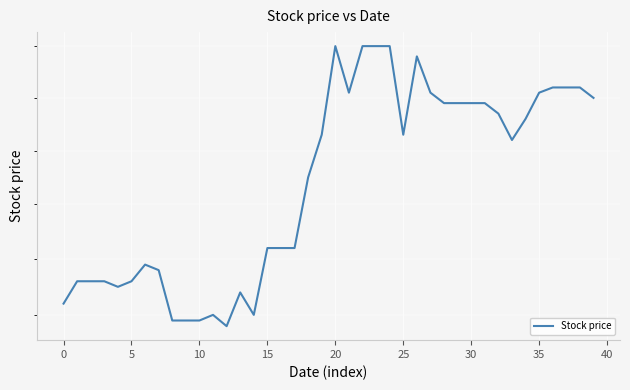

What is the label of the 38th point from the left?

37